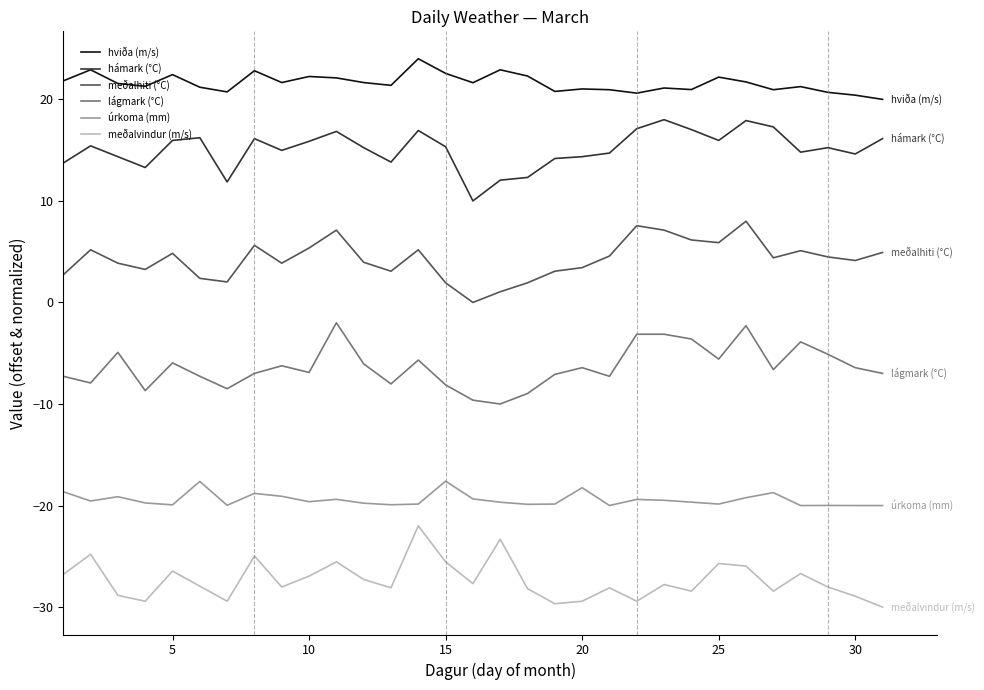

Does the chart have visible grid lines?

No